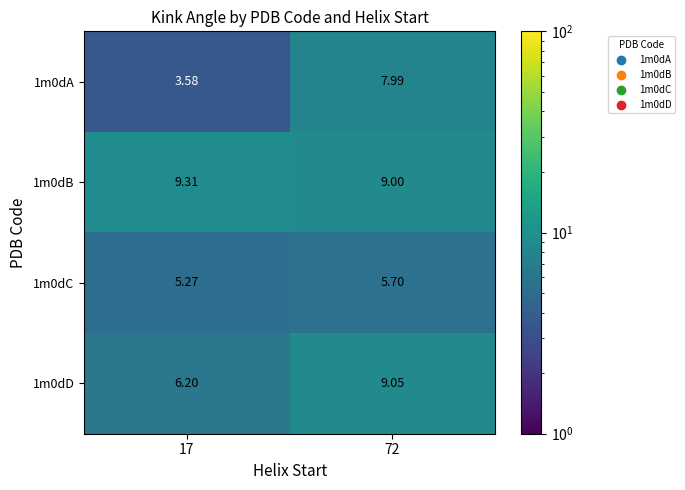

Is the value of 1m0dB at 17 greater than the value of 1m0dA at 17?

Yes